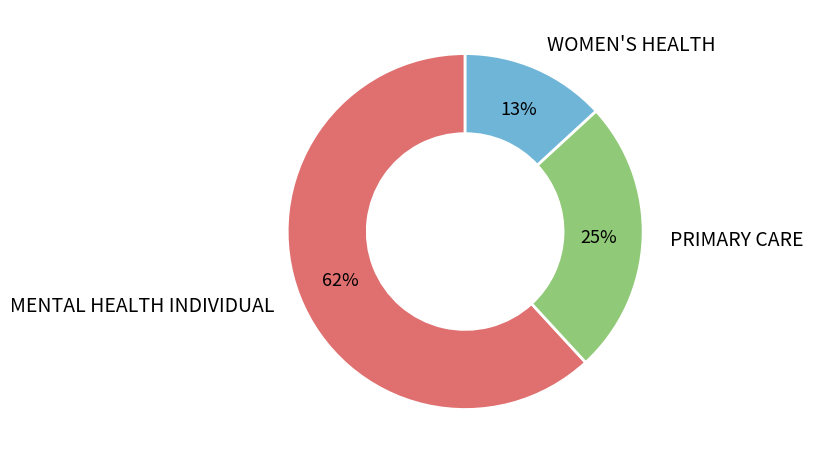

What percentage is the PRIMARY CARE slice, to the nearest percent?

25%